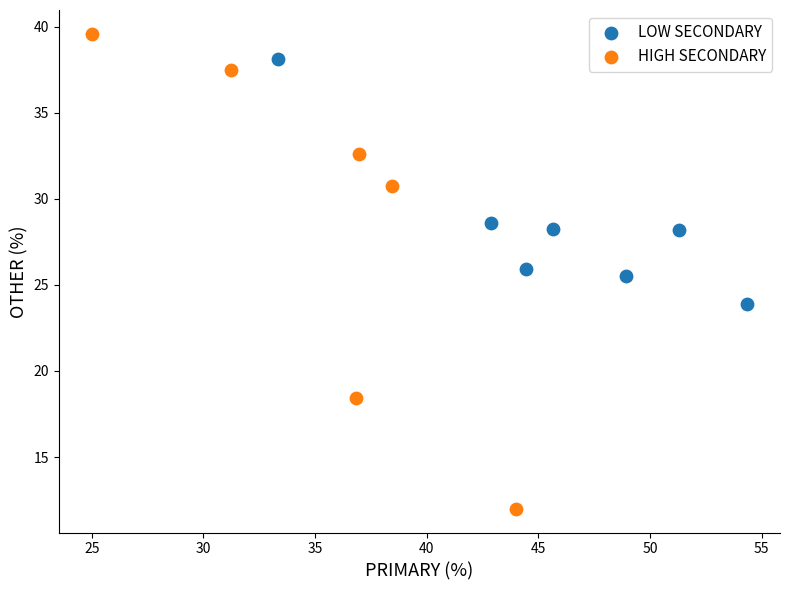

Which series contains the highest Y value?

HIGH SECONDARY